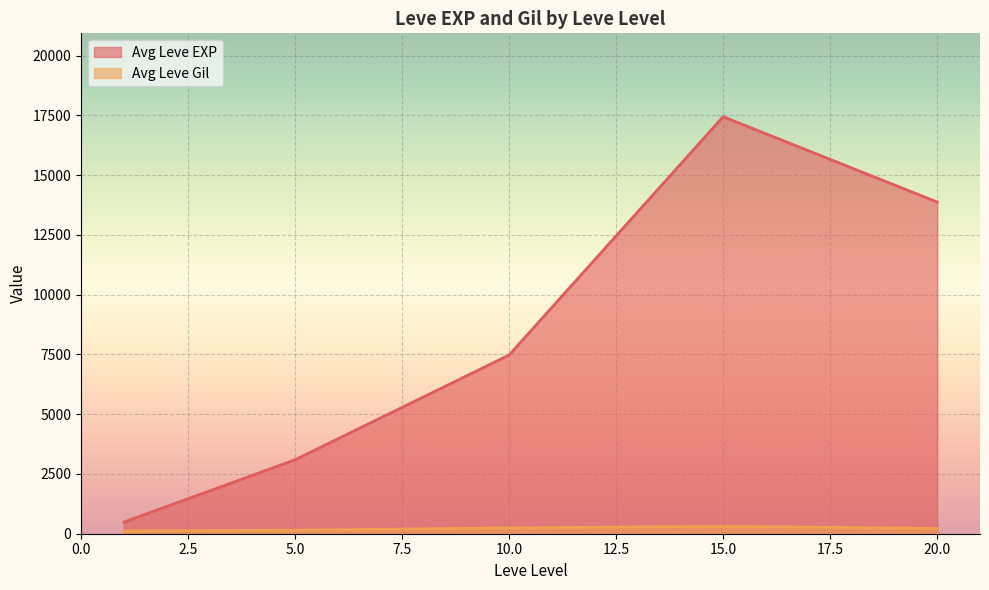

What is the approximate value of Leve Gil at 10, to the nearest 10?

170